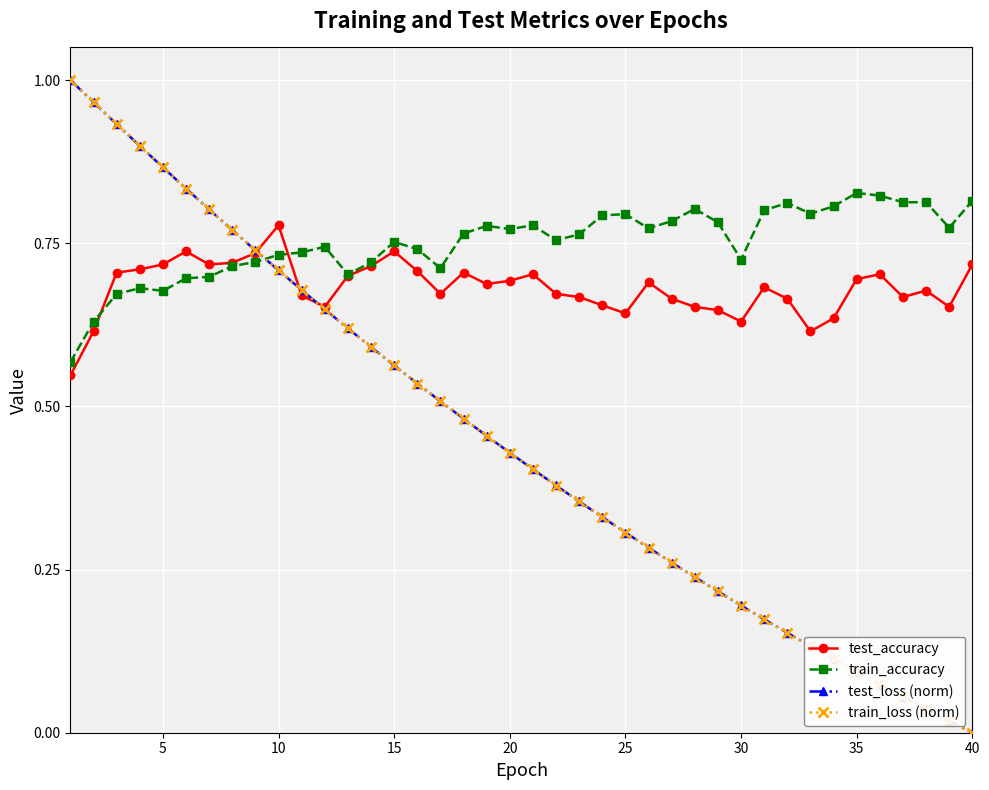

True or false: test_loss (norm) and train_accuracy cross at least once.

True